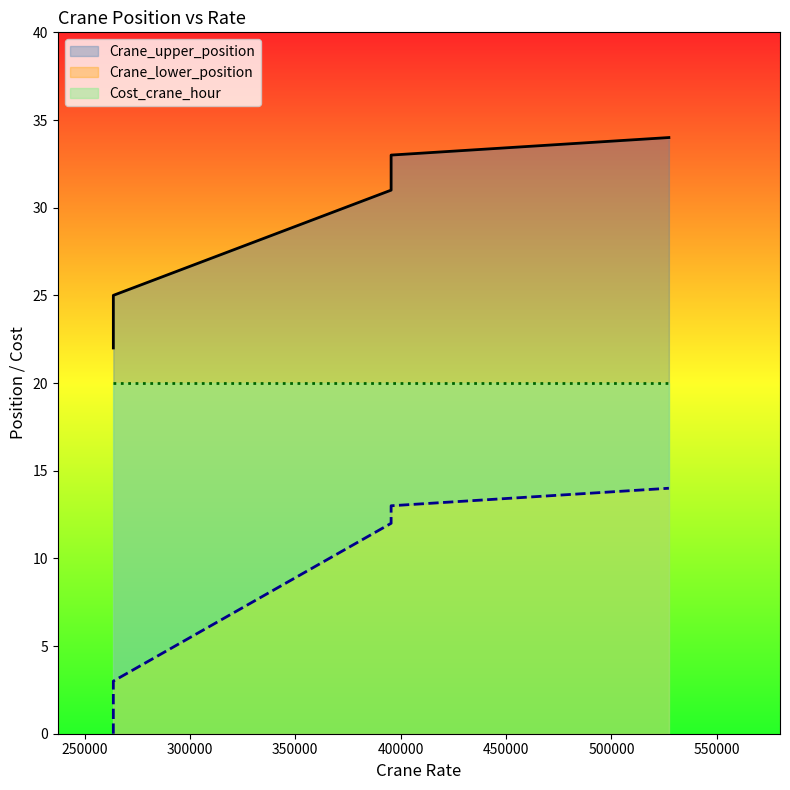

True or false: Crane_upper_position has a value of 45 at 263644.

False